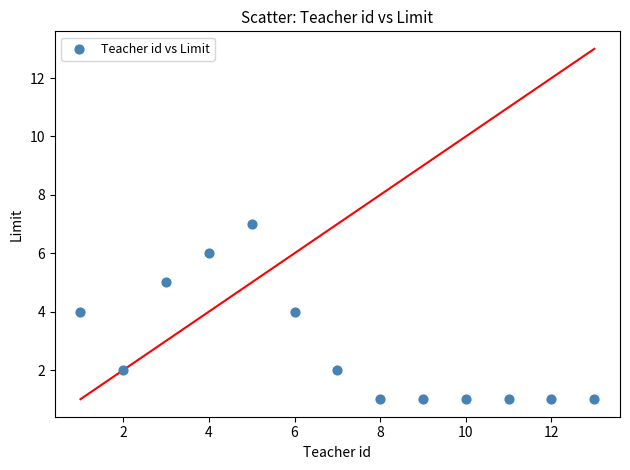

What is the range of X values (max minus min)?

12